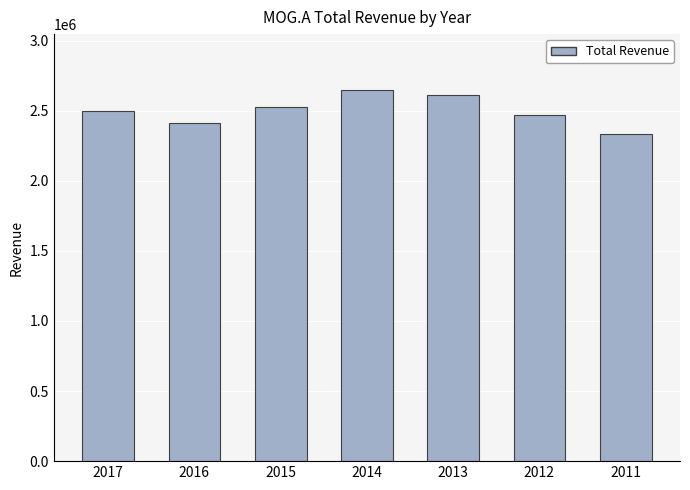

Reading left to right, list all the values displayed in this chart.

2017=2497500	2016=2411900	2015=2525500	2014=2648400	2013=2610300	2012=2469500	2011=2330700